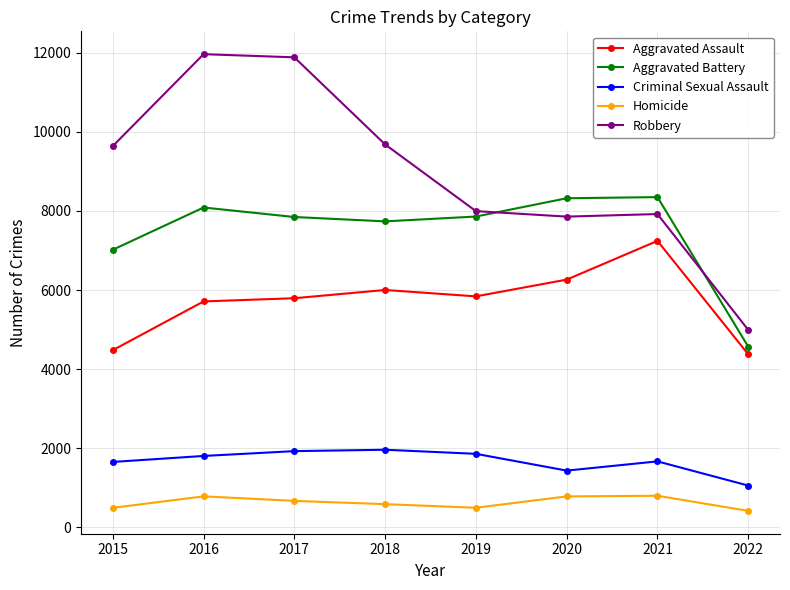

Is it true that Criminal Sexual Assault equals 1656 at 2015?

True